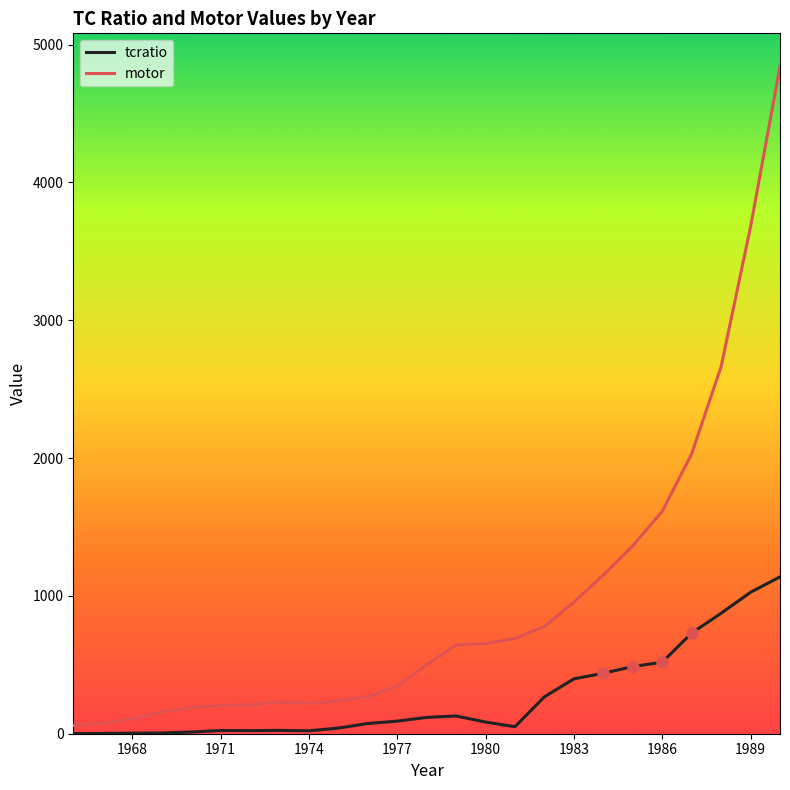

What is the greatest value displayed?

4840.1